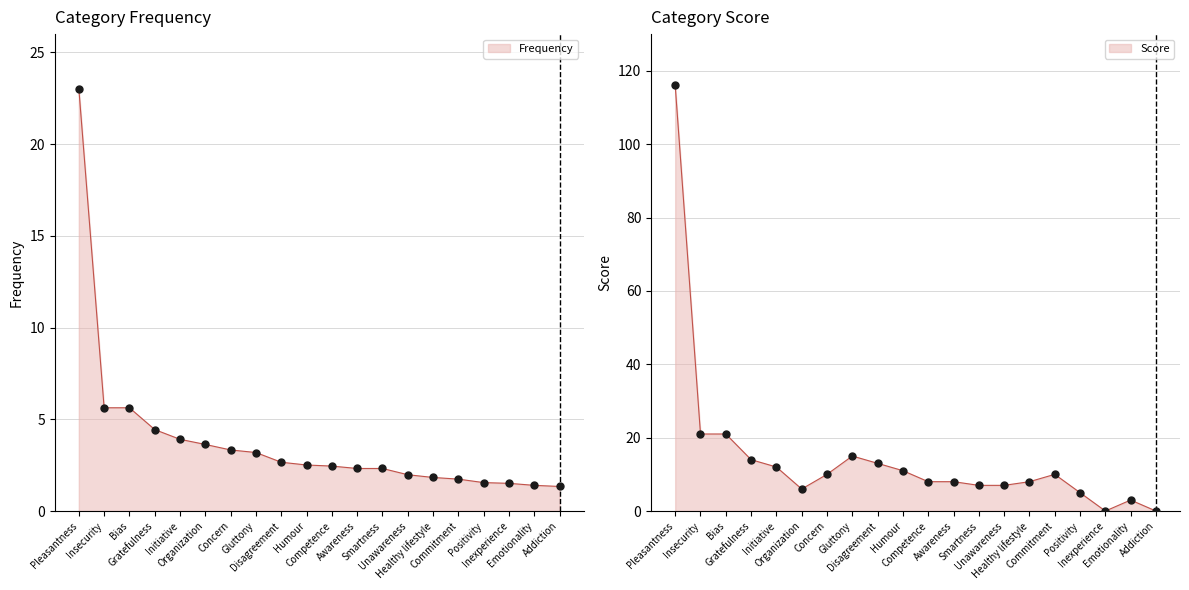

What are all the series names shown in the legend?

Frequency, Score